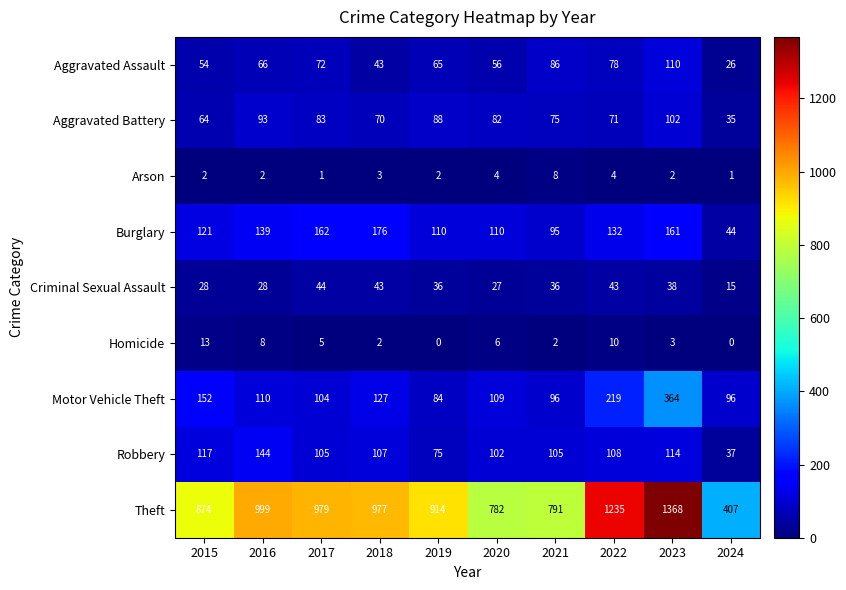

Rank the series by their maximum value, from lowest to highest.

Arson, Homicide, Criminal Sexual Assault, Aggravated Battery, Aggravated Assault, Robbery, Burglary, Motor Vehicle Theft, Theft